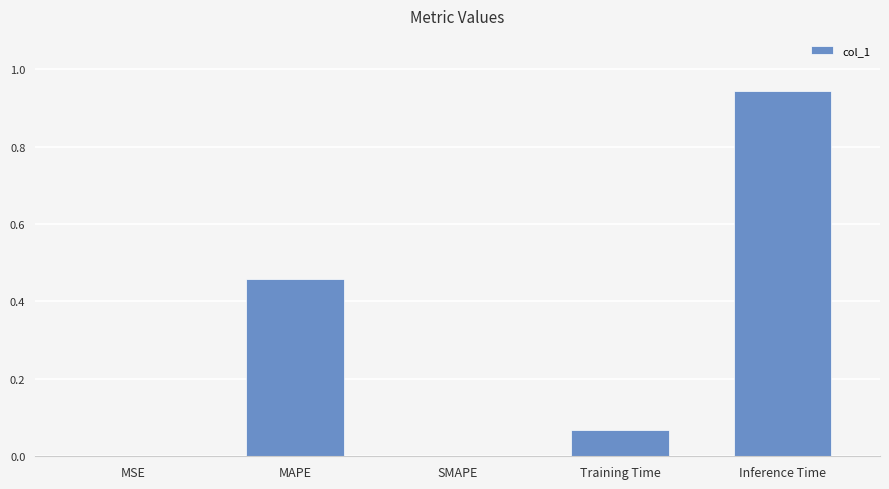

Are the bars grouped side by side (vs. stacked)?

No